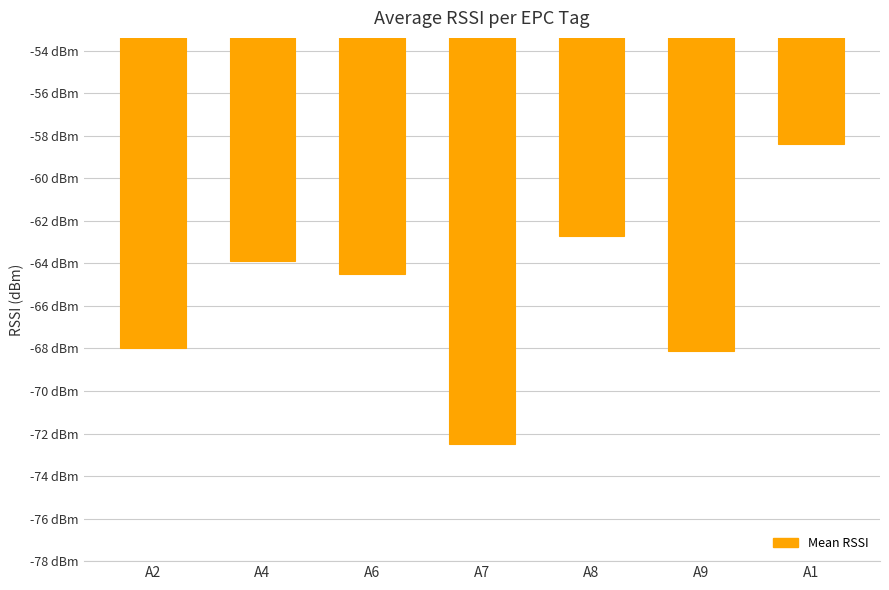

Between A7 and A6, which is larger?

A6